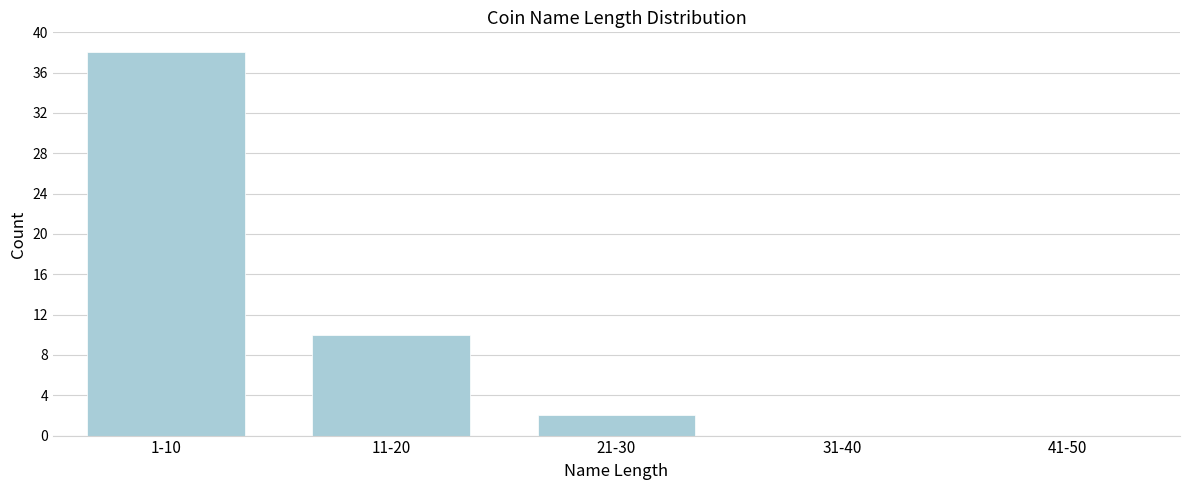

Reading left to right, list all the values displayed in this chart.

1-10=38	11-20=10	21-30=2	31-40=0	41-50=0